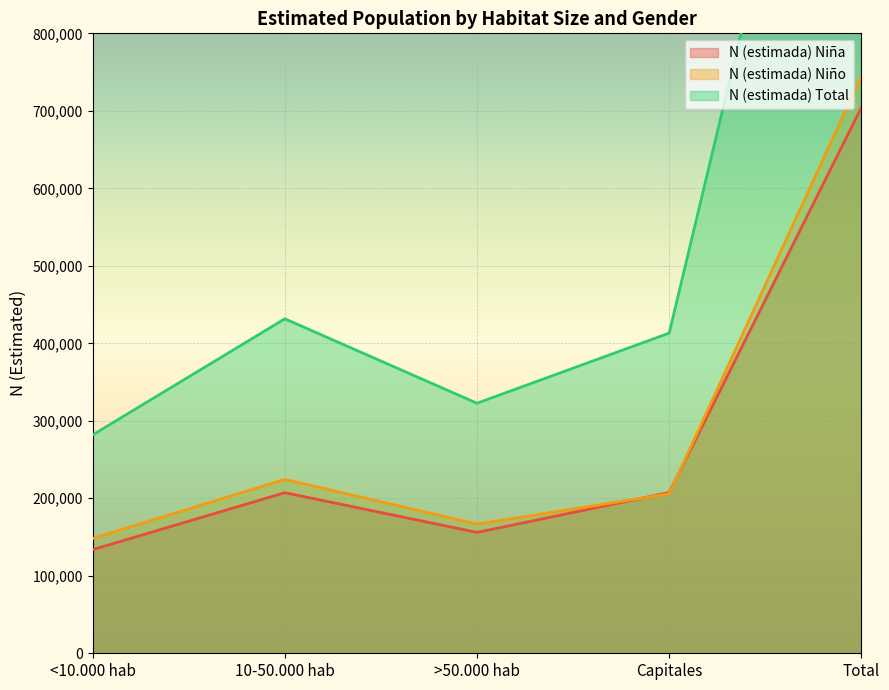

Rank the series by their maximum value, from highest to lowest.

N (estimada) Total, N (estimada) Niño, N (estimada) Niña